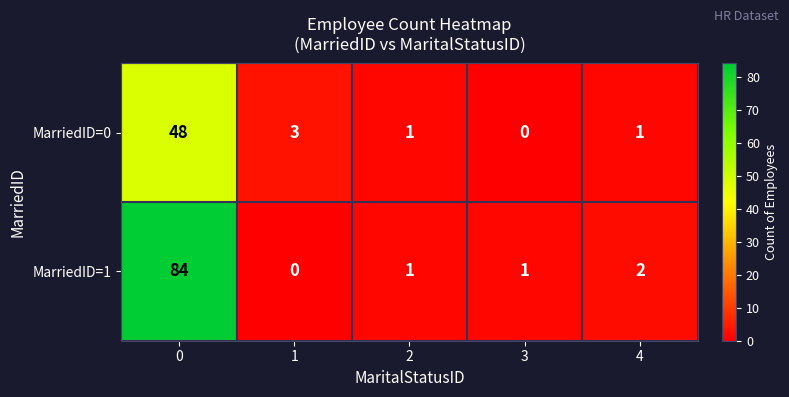

Rank the series by their maximum value, from lowest to highest.

MarriedID=0, MarriedID=1